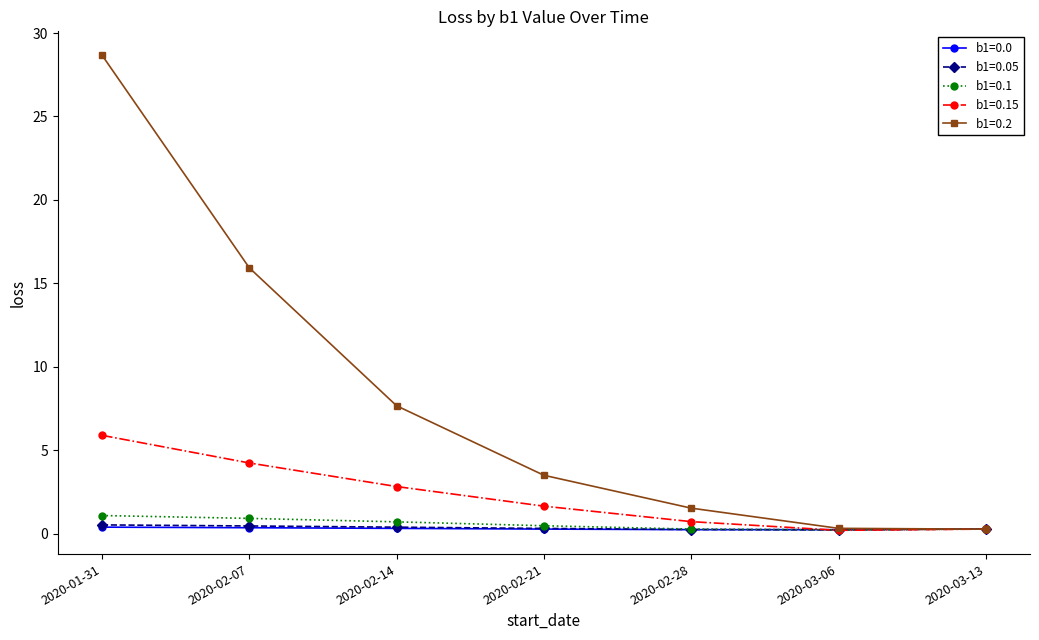

At how many categories does at least one series exceed 5?

3